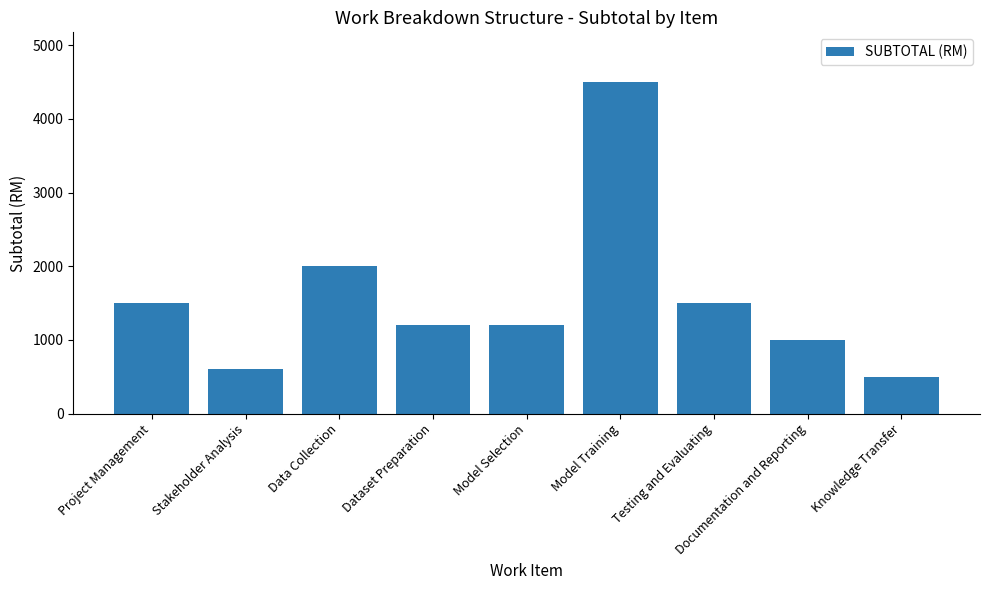

What is the sum of all values?

14000